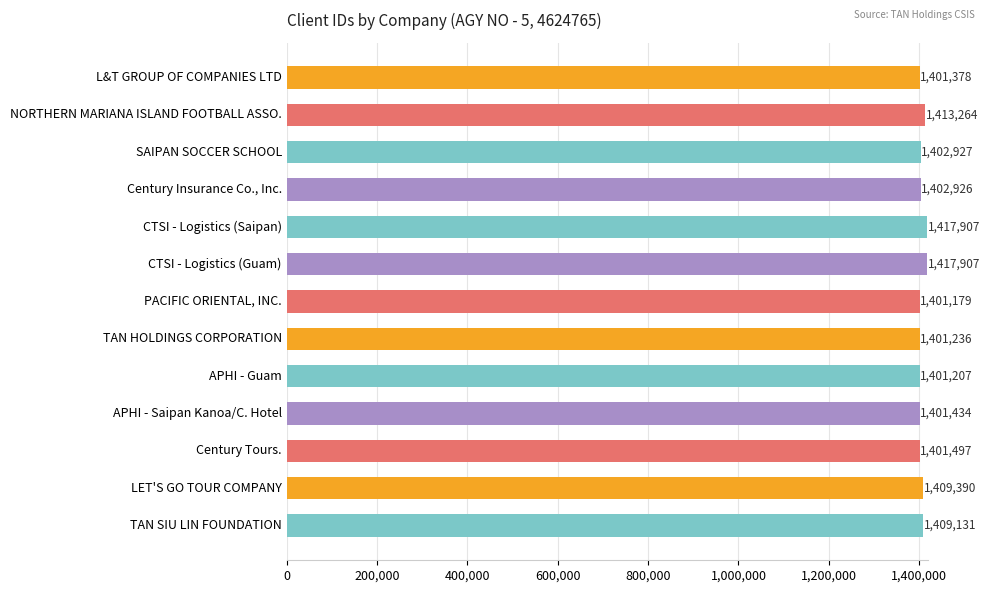

At which label is the value closest to 1409543?

LET'S GO TOUR COMPANY